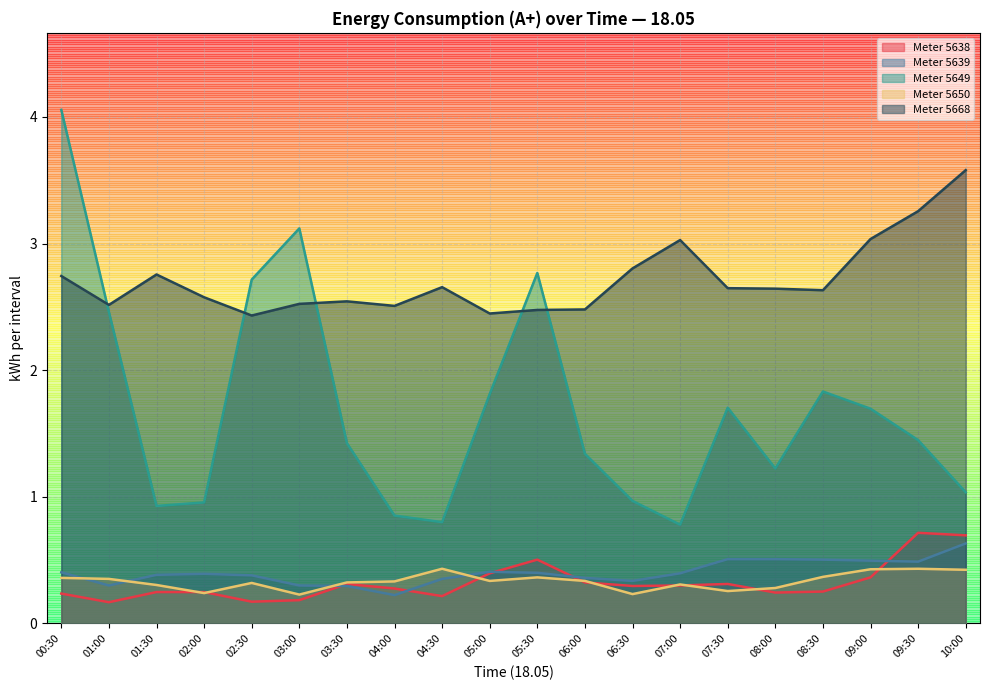

True or false: 5649 has more than 0 interior local peaks.

True